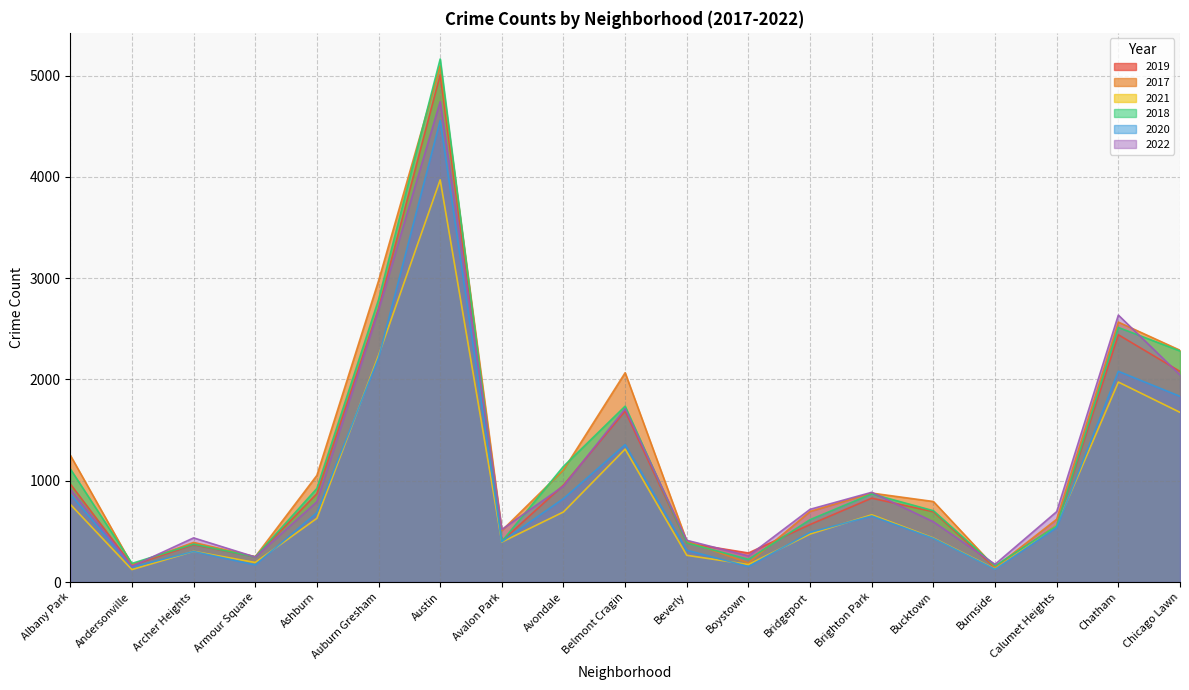

At Austin, list the series in order from smallest to largest.

2021, 2020, 2022, 2019, 2017, 2018